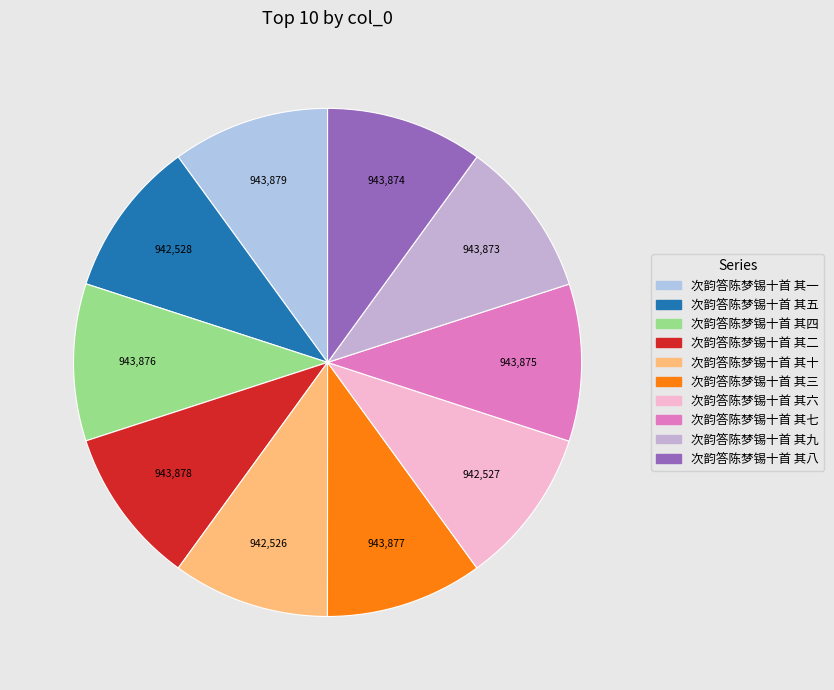

Count the number of slices in the pie.

10